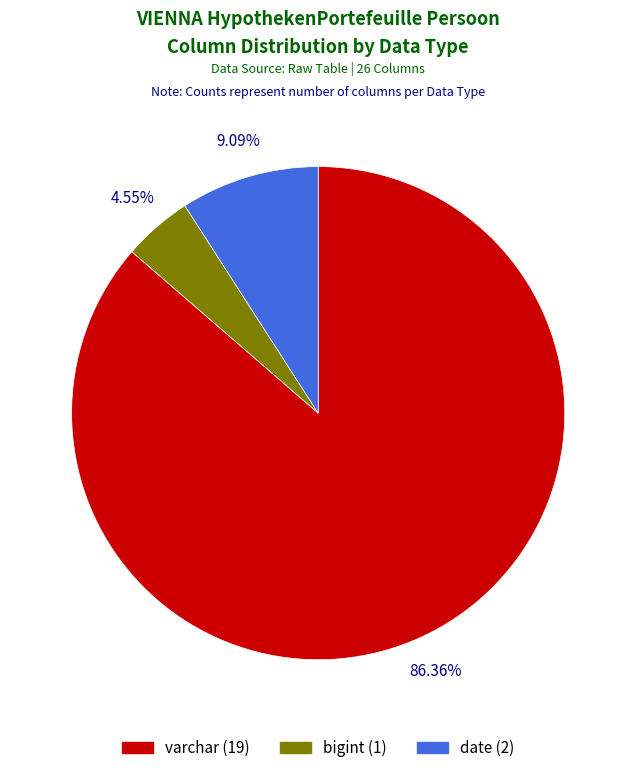

What is the largest slice in the pie chart?

varchar